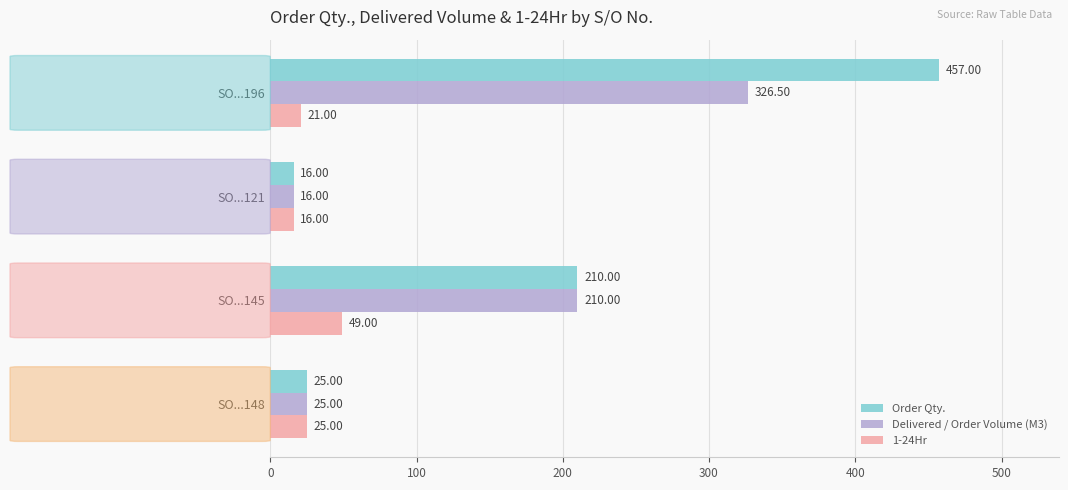

Which series has the largest total across all categories?

Order Qty.